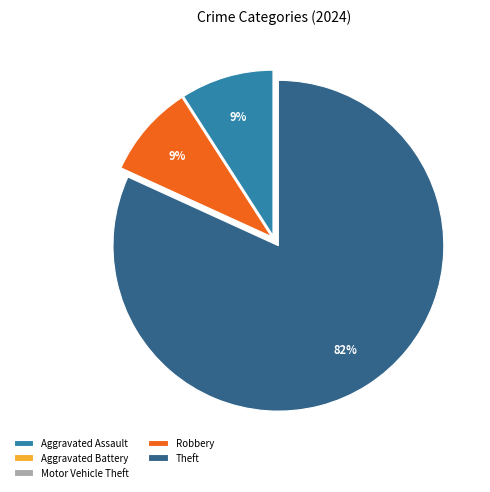

To the nearest percent, what is the average slice percentage?

20%